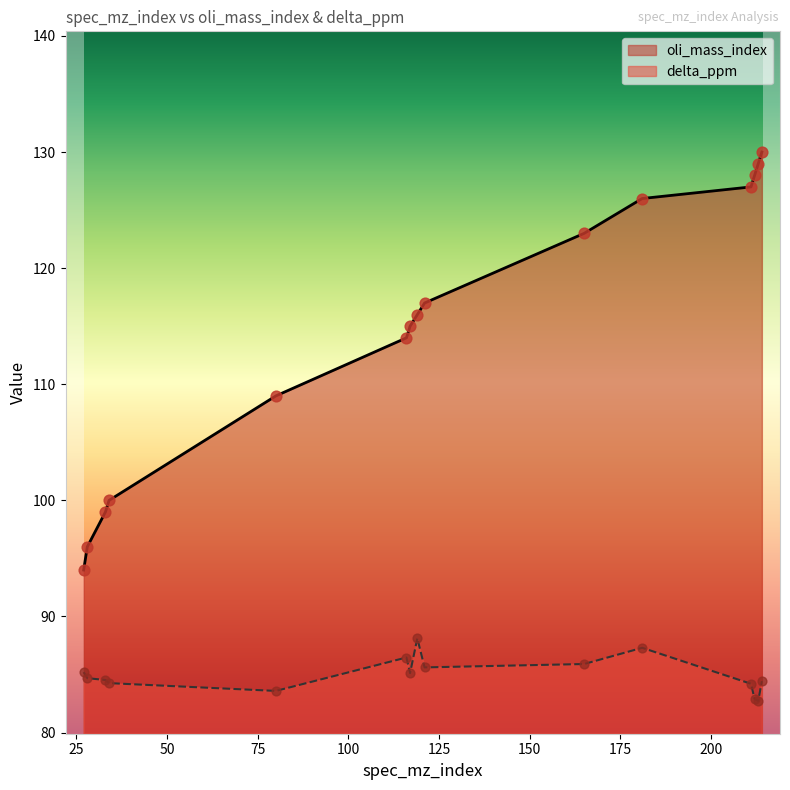

What are all the series names shown in the legend?

oli_mass_index, delta_ppm